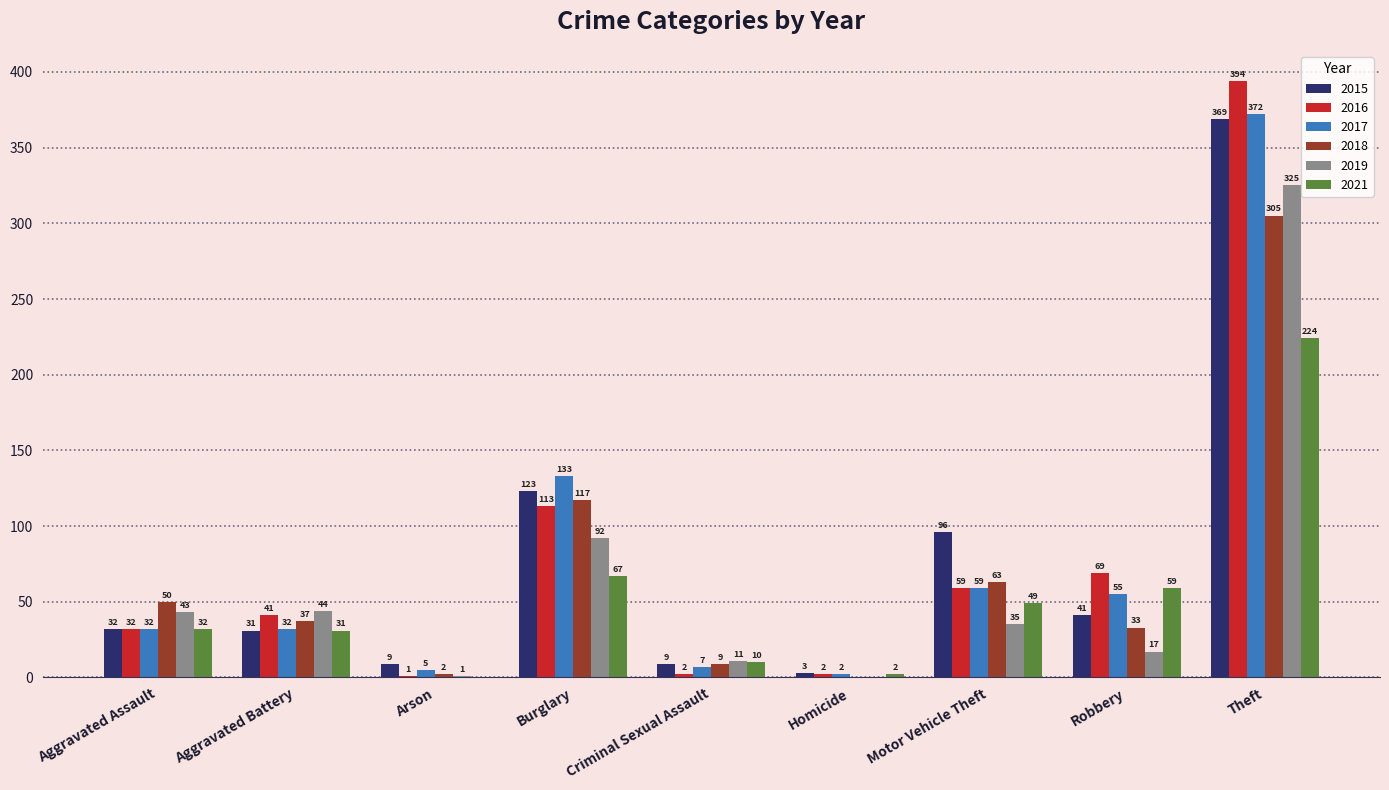

Is the value of 2018 at Theft greater than the value of 2019 at Burglary?

Yes